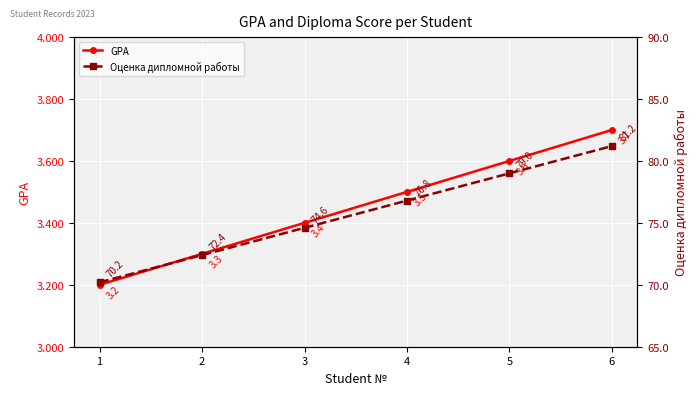

What is the smallest value displayed?

3.2